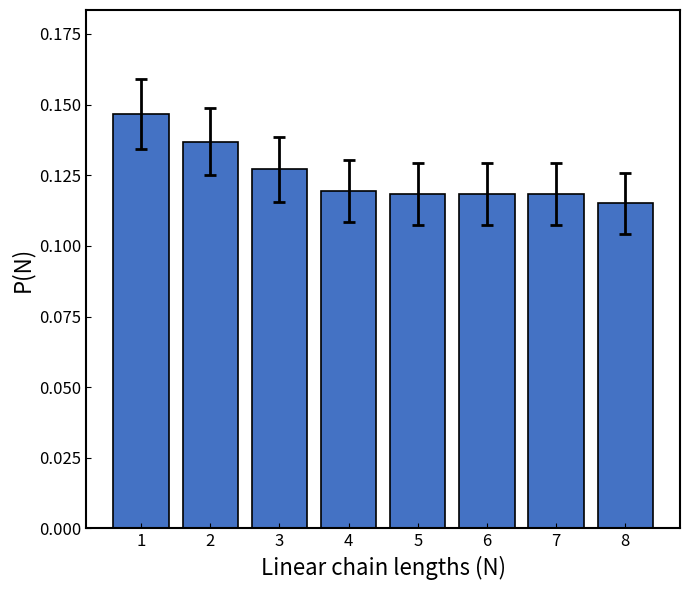

How many distinct data groups are displayed?

1